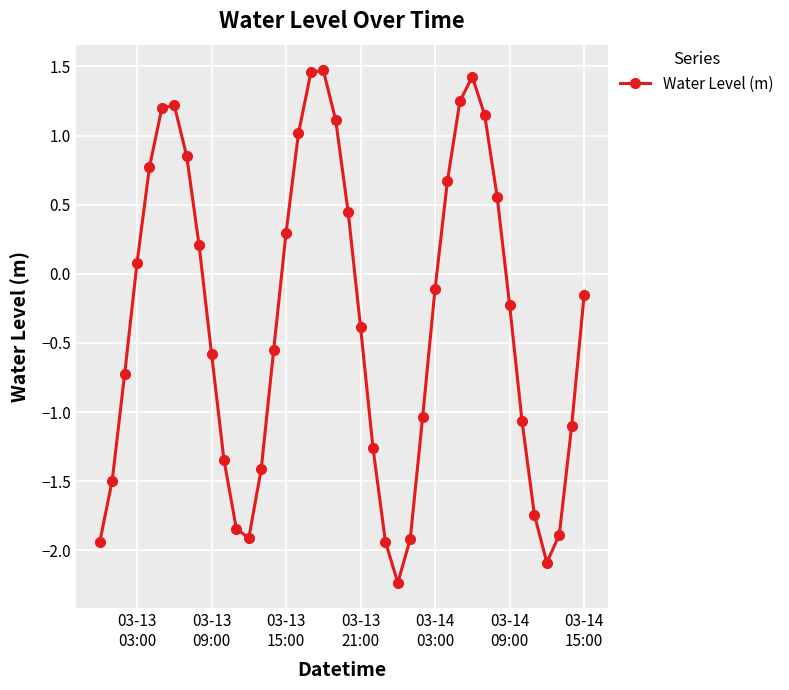

What is the difference between the maximum and minimum values?

3.7